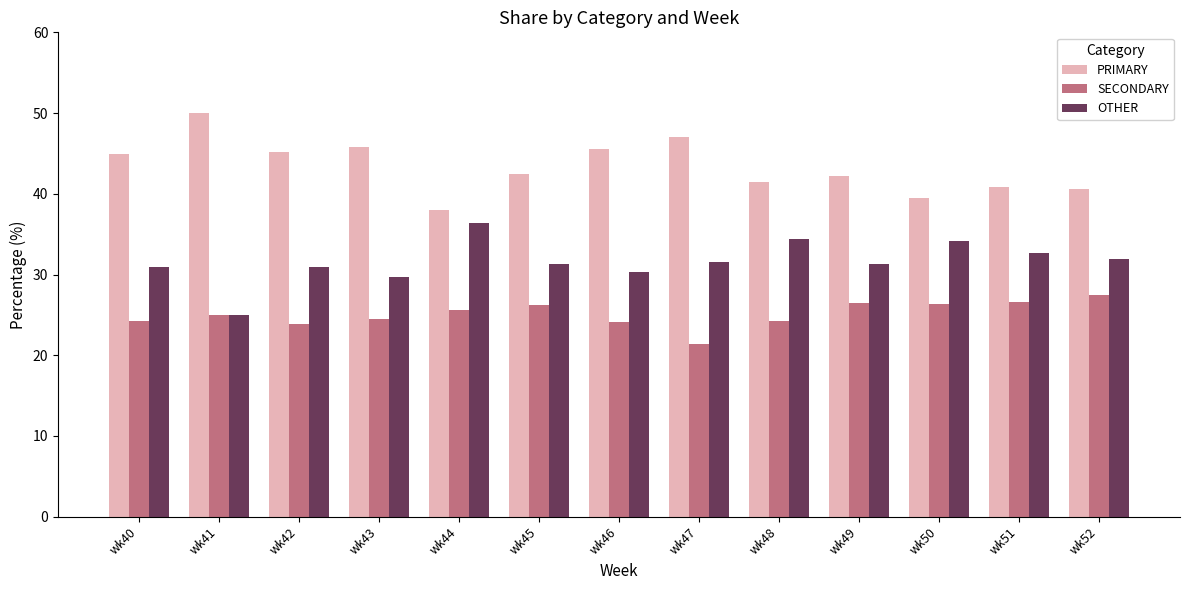

The value of SECONDARY at wk52 is 27.5. True or false?

True